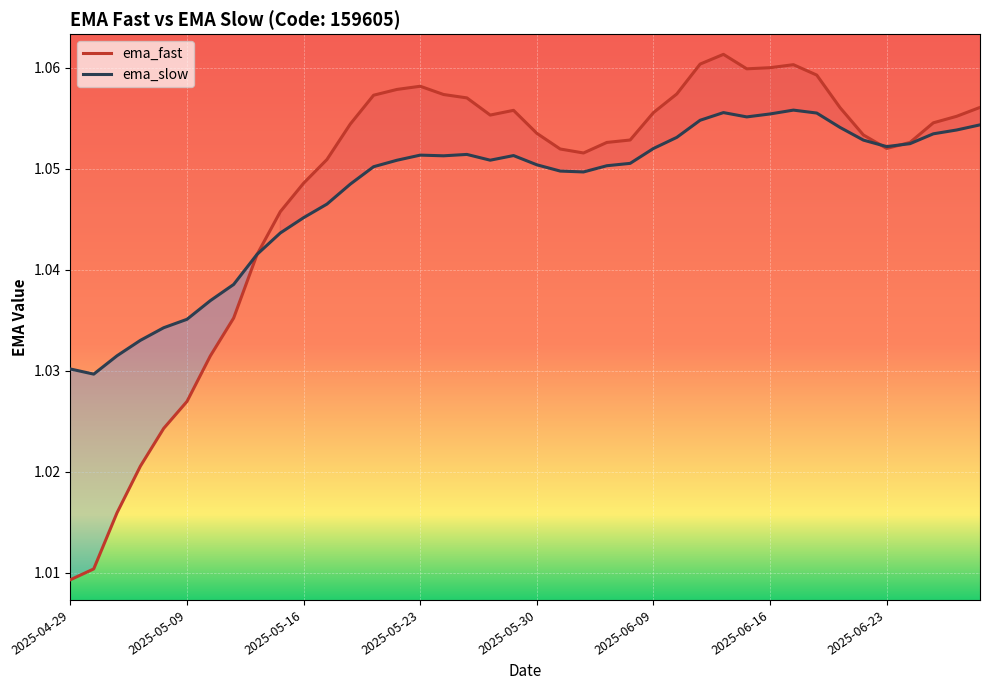

How many intersections are there between ema_fast and ema_slow?

3